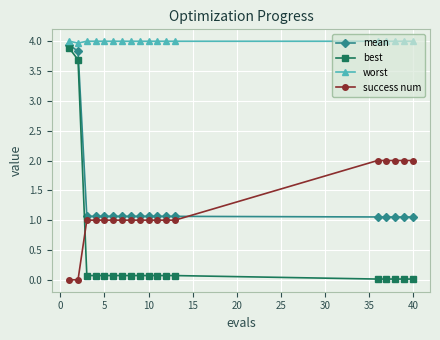

True or false: best and worst intersect in this chart.

False